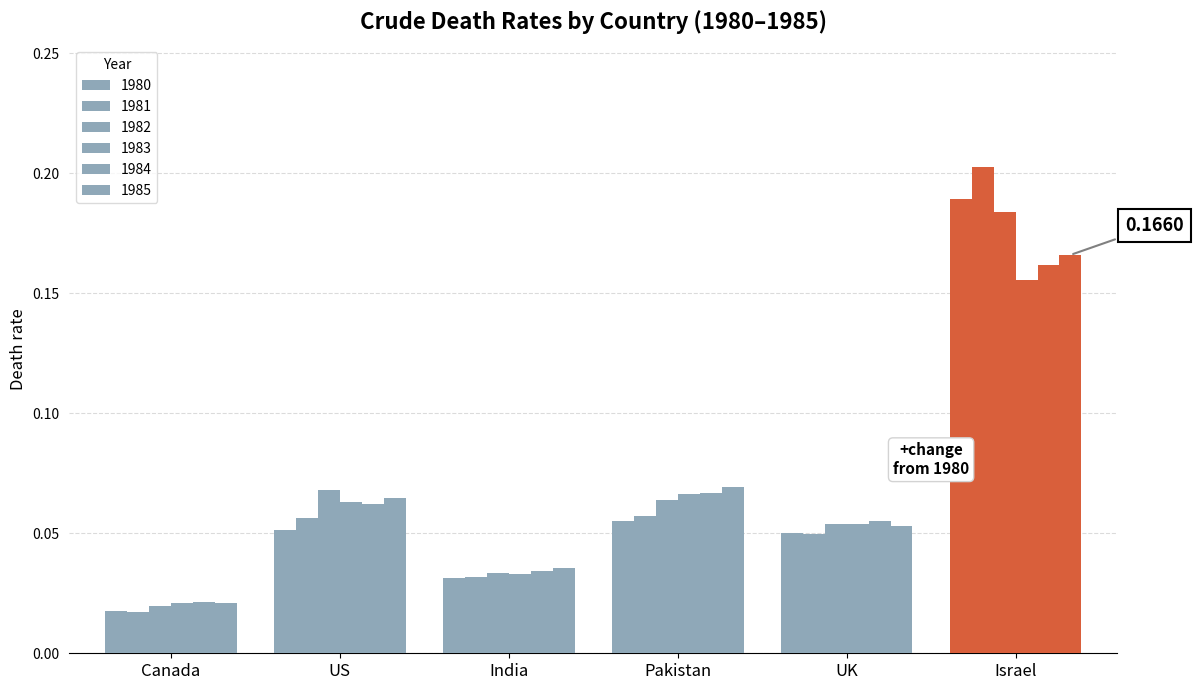

How many bars are there in each group?

6